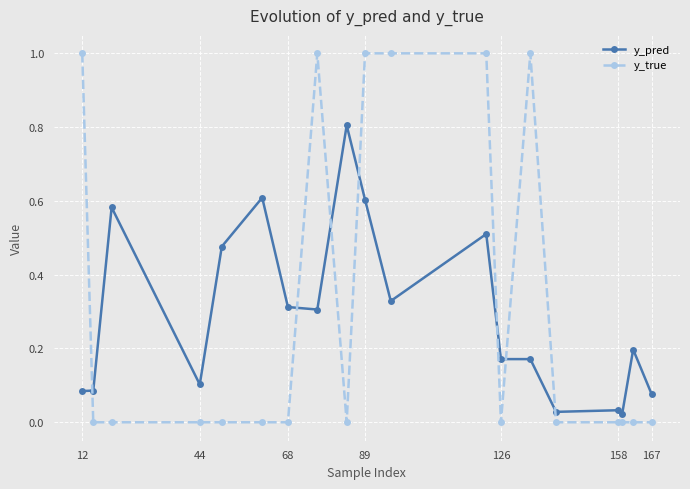

What are all the series names shown in the legend?

y_pred, y_true